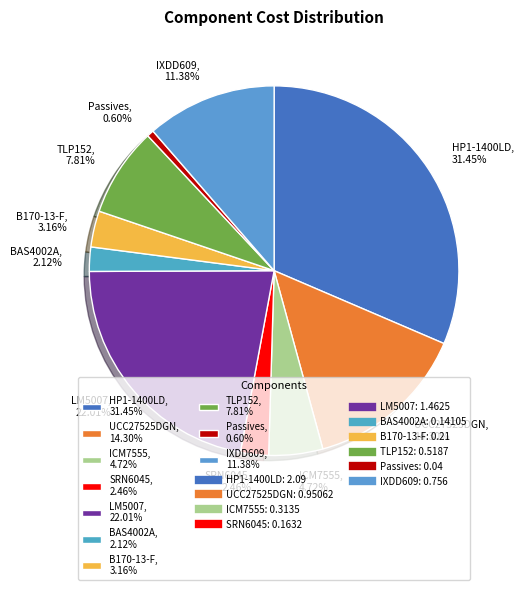

To the nearest percent, what is the average slice percentage?

10%